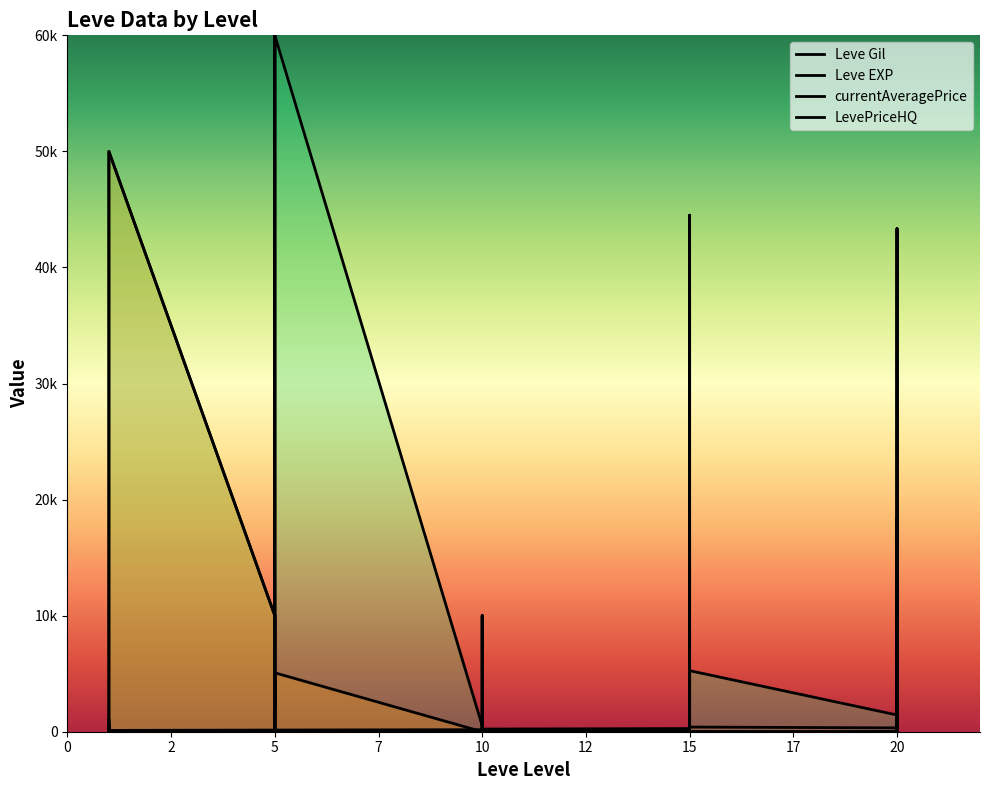

In Leve EXP, how many points are higher than both neighbors (excluding endpoints)?

6